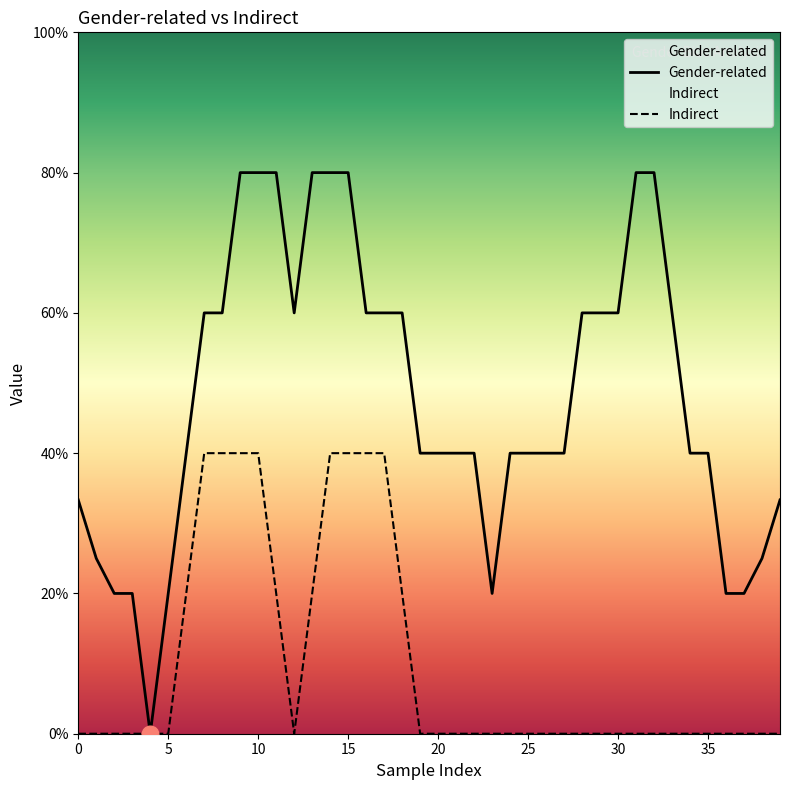

What is the difference between the maximum and second lowest values in the Gender-related series?

0.6